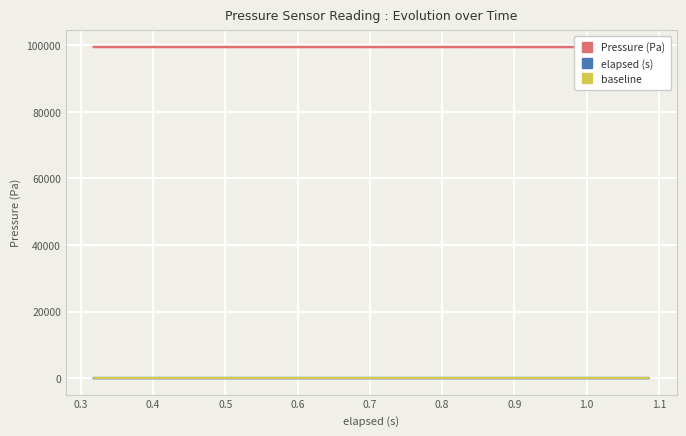

True or false: Pressure (Pa) has a value of 55172.1 at 14.

False